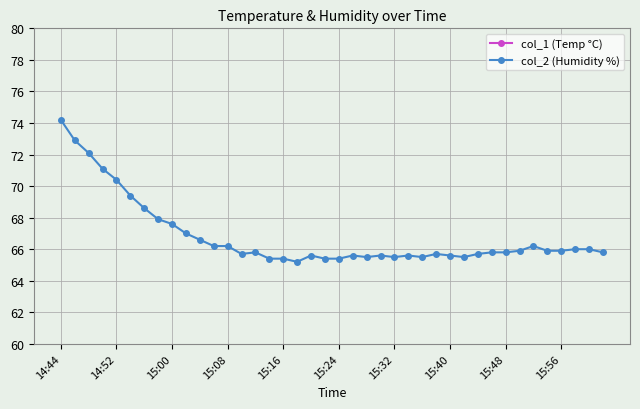

True or false: col_1 (Temp °C) and col_2 (Humidity %) cross at least once.

False